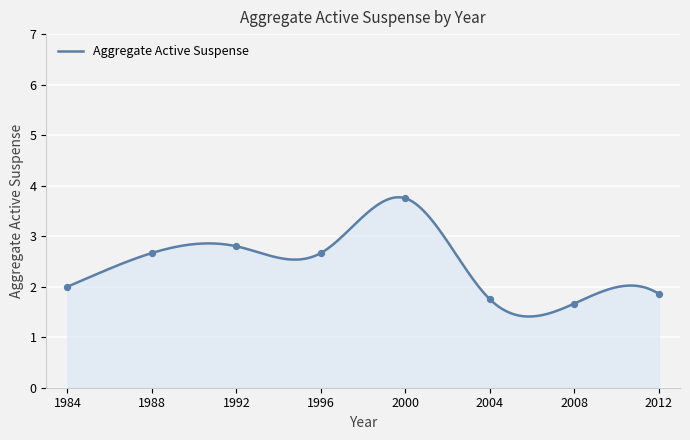

What is the maximum value shown in the chart?

3.8